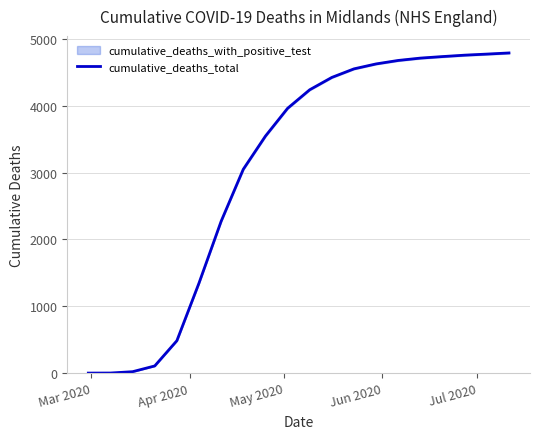

How many categories are shown in the chart?

20